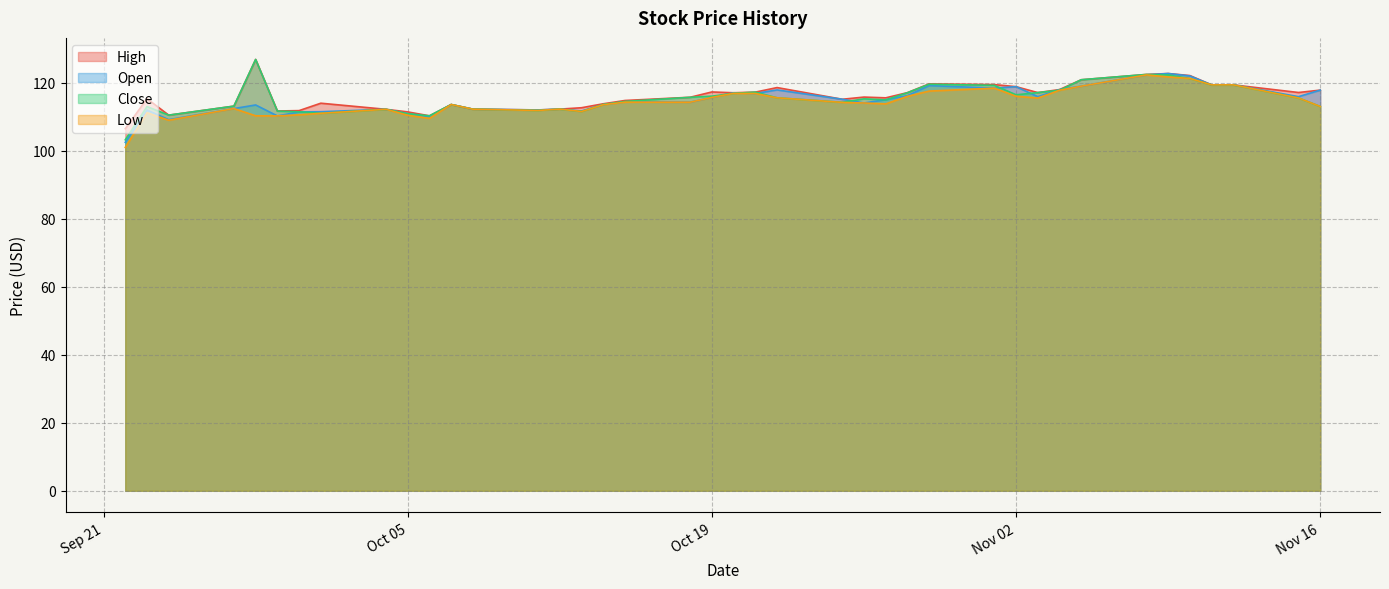

True or false: Low and Close cross at least once.

False